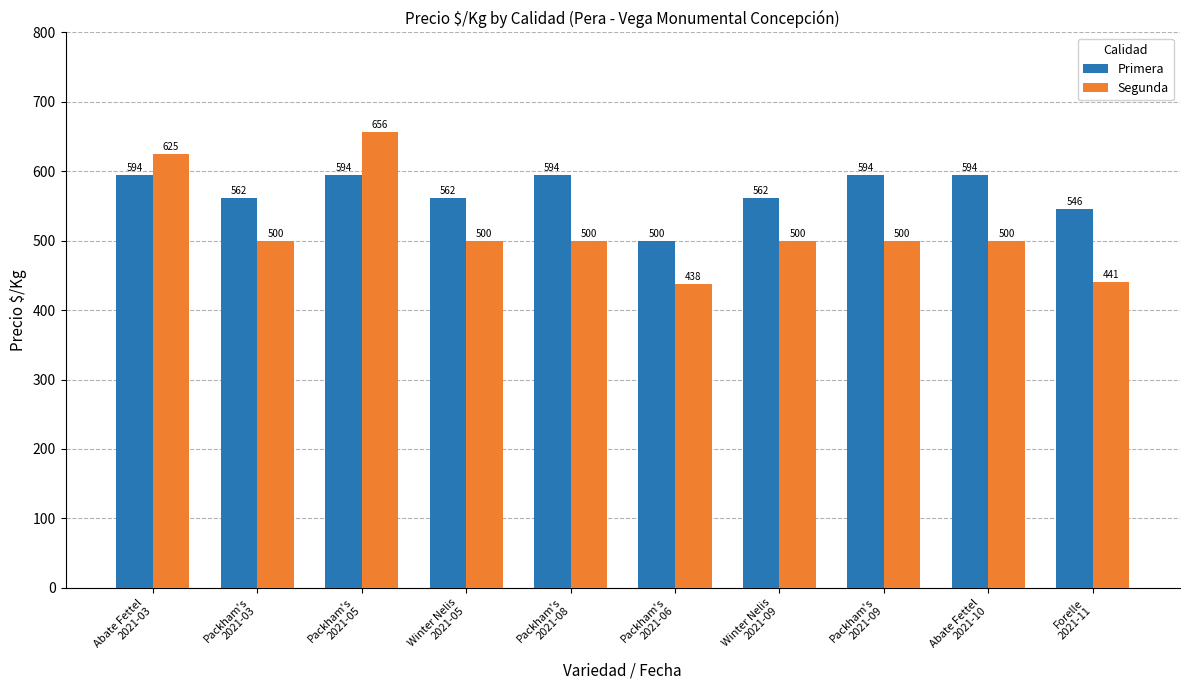

What is the average value of the Primera series?

570